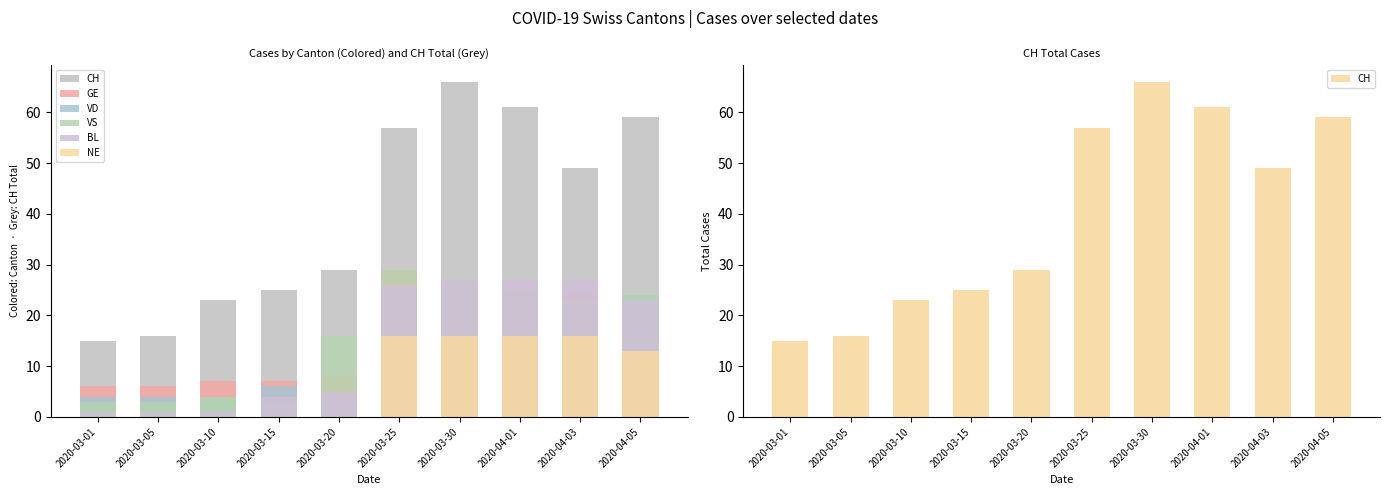

At which category is the sum across all series the highest?

2020-03-25